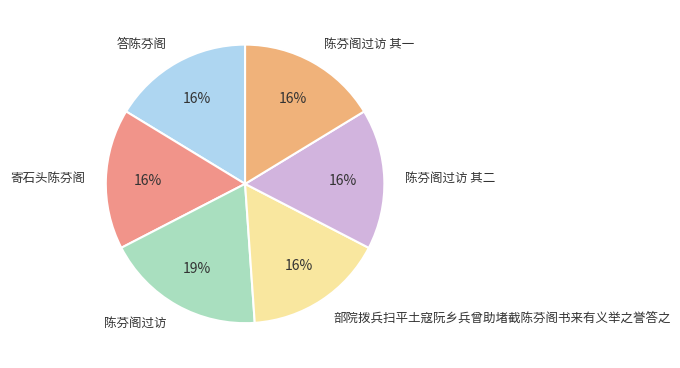

Is 陈芬阁过访 其二 the majority of the pie?

No